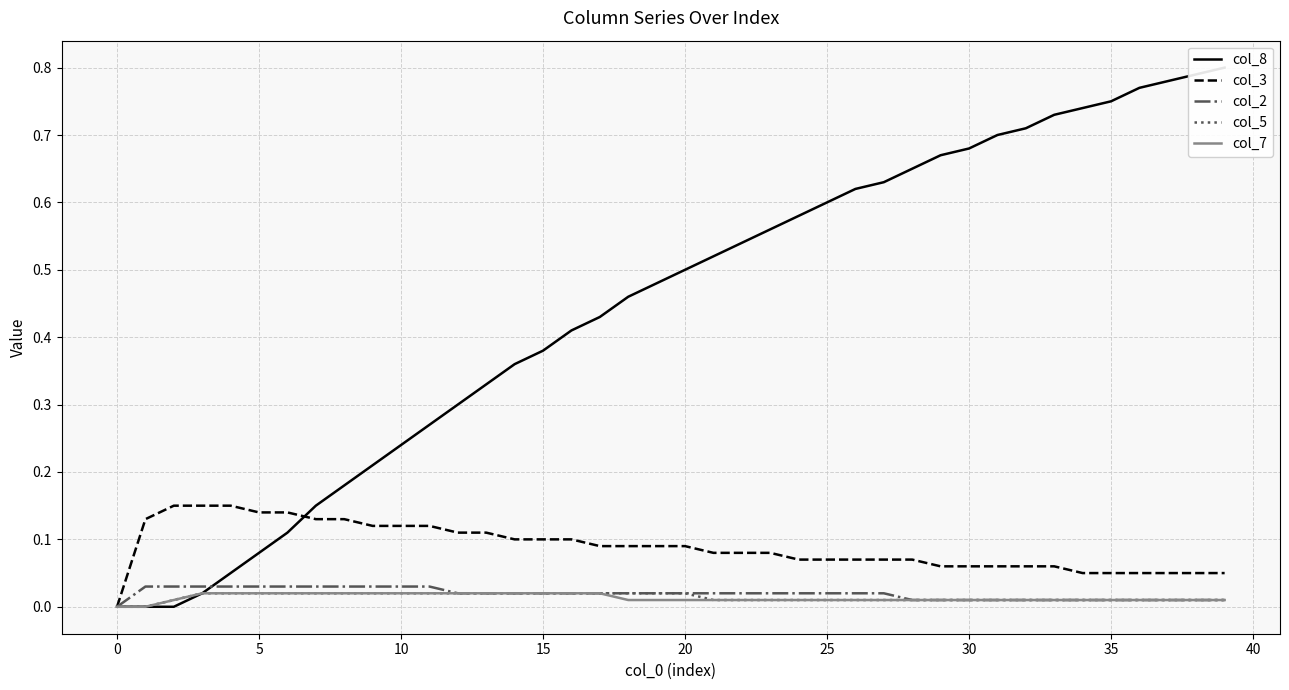

Is this an area chart (filled region under the line)?

No